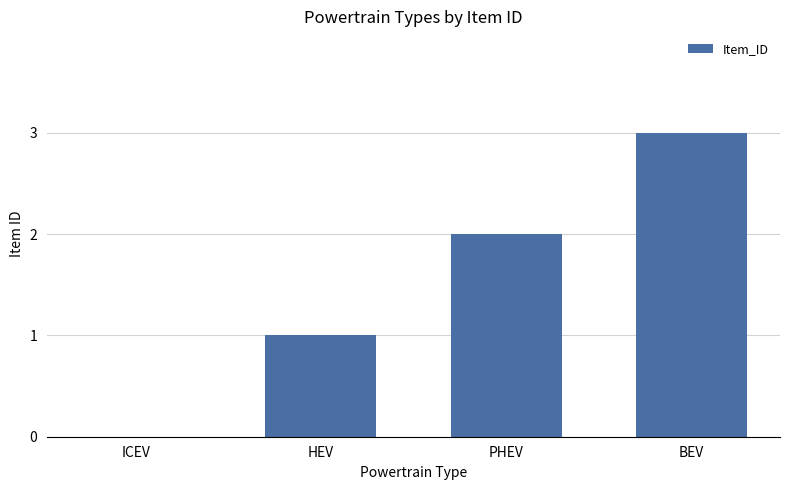

Reading left to right, what are all the values shown in this chart?

0	1	2	3